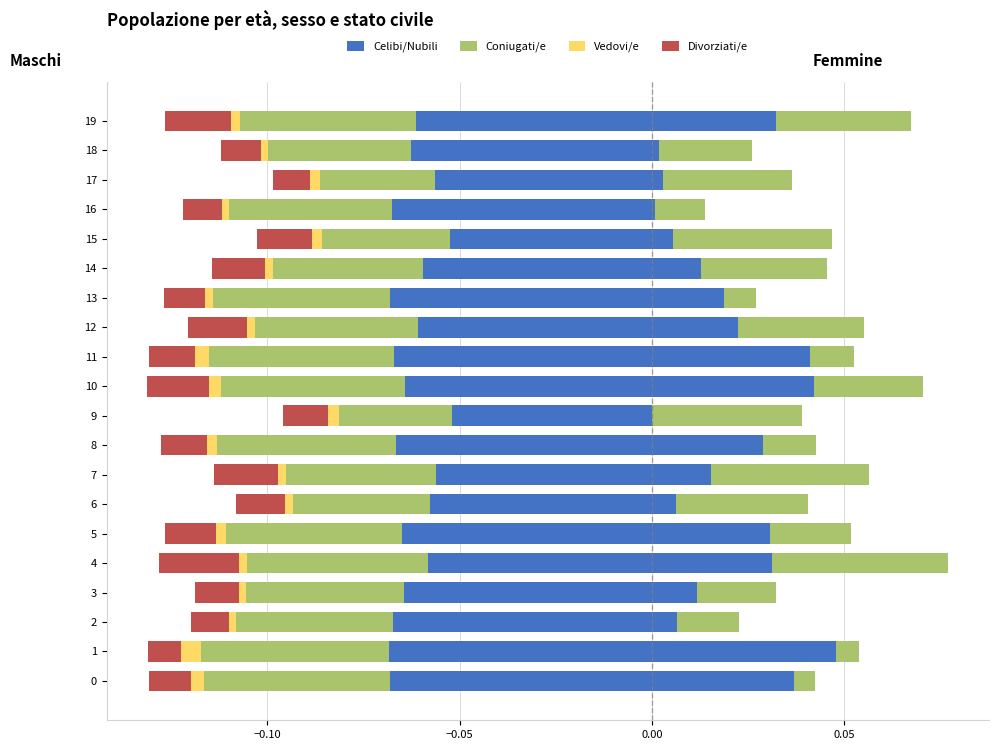

What is the minimum value shown in the chart?

-0.1